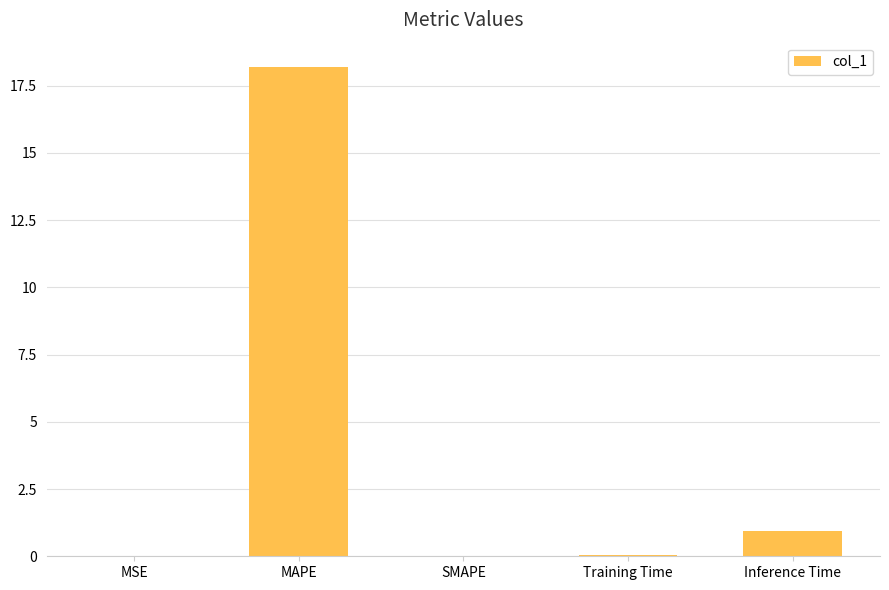

Between Inference Time and MSE, which is larger?

Inference Time